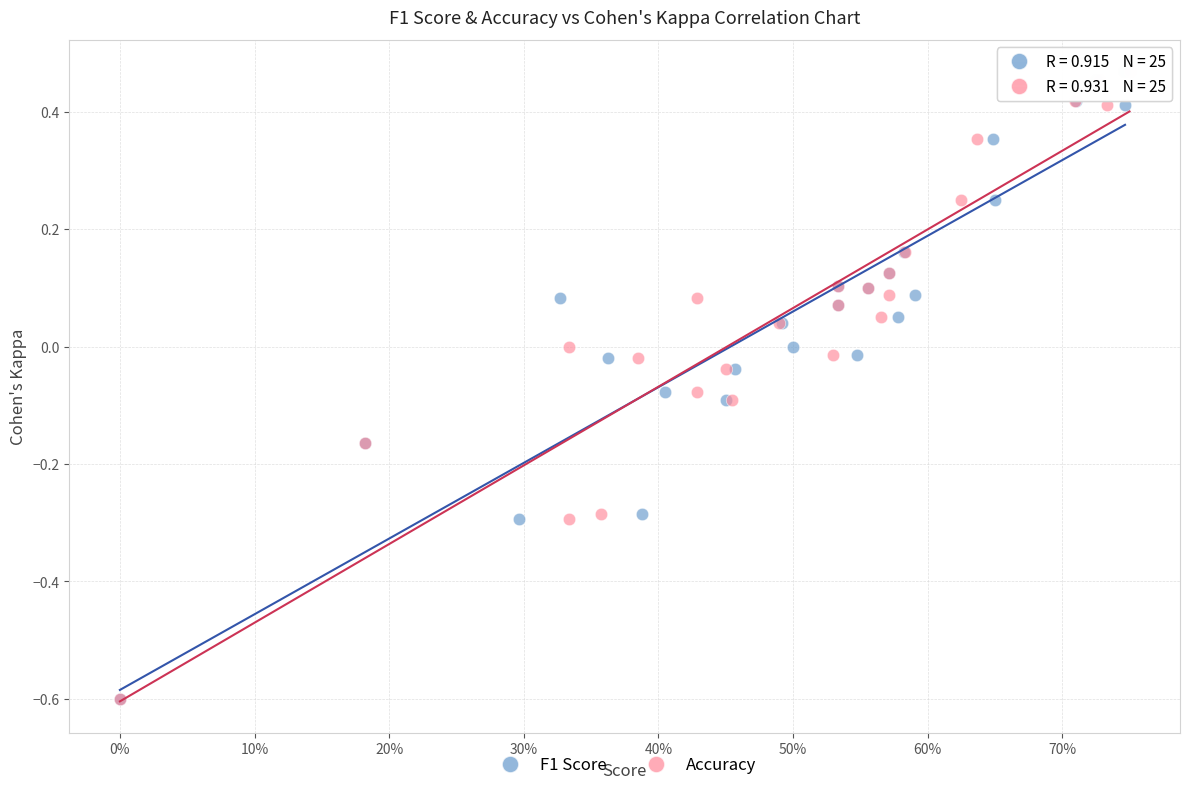

What are all the series names shown in the legend?

F1 Score, Accuracy